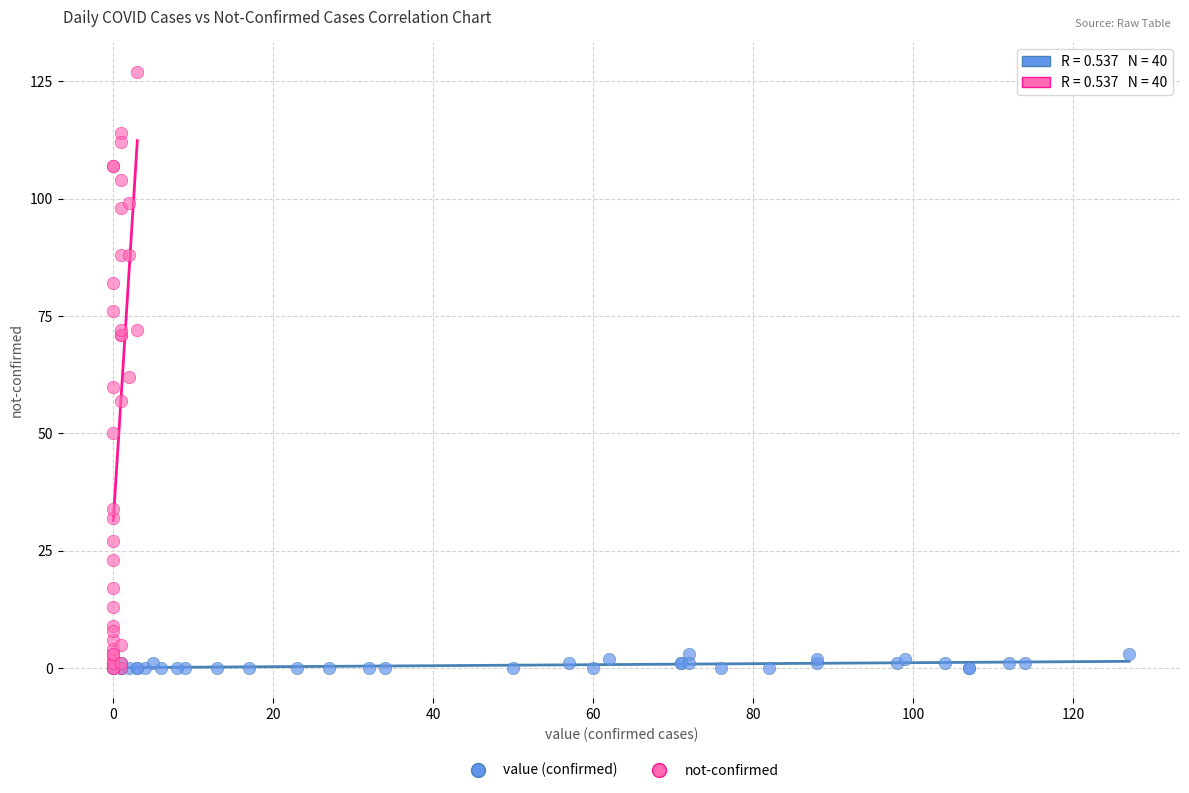

Which series has the largest Y range (max minus min)?

not-confirmed